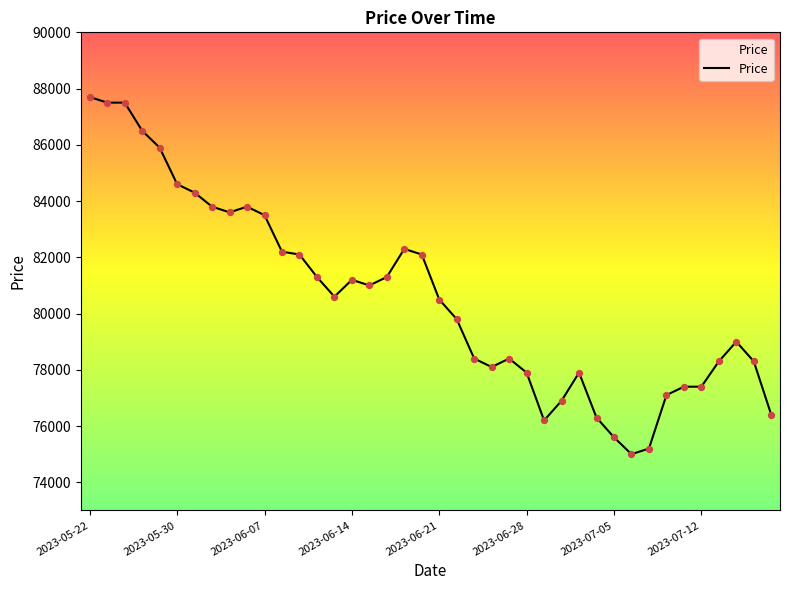

What is the greatest value displayed?

87700